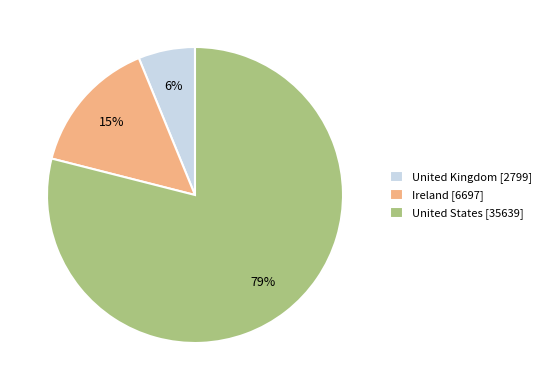

What percentage is the United States slice, to the nearest percent?

79%